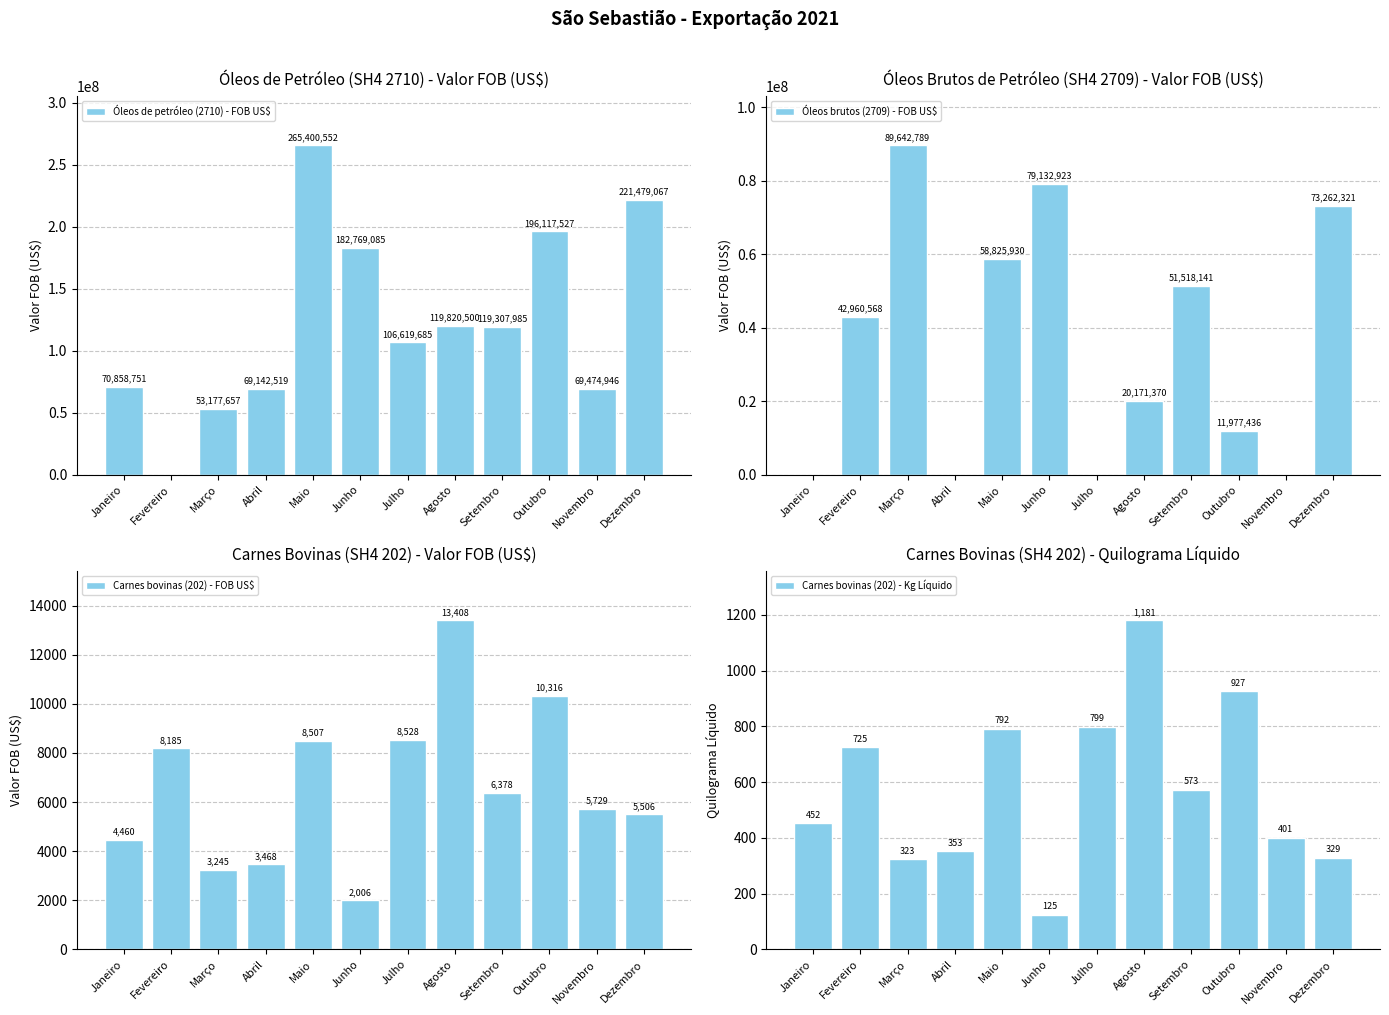

Between Janeiro and Julho, which series saw the biggest shift?

Óleos de petróleo (2710) - FOB US$